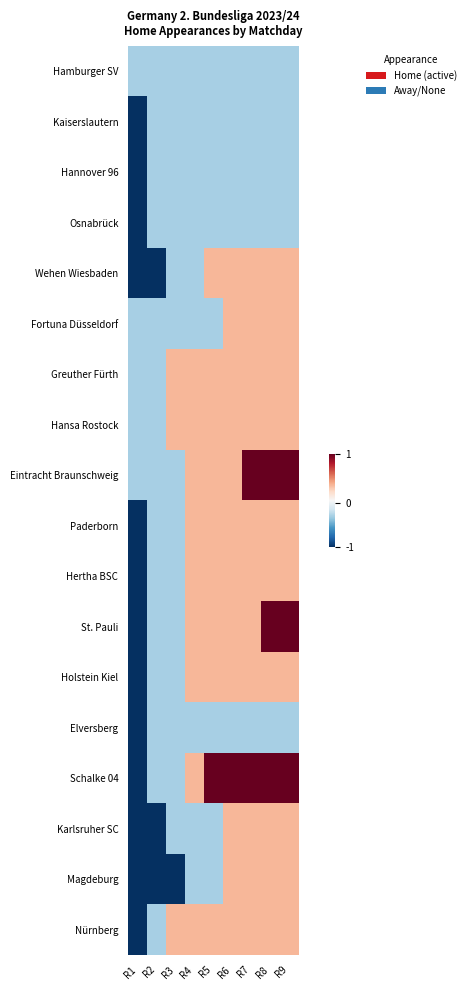

Reading right to left, list all the values displayed in this chart.

Hamburger SV: R9=-0.4	R8=-0.4	R7=-0.4	R6=-0.4	R5=-0.4	R4=-0.4	R3=-0.4	R2=-0.4	R1=-0.4
Kaiserslautern: R9=-0.4	R8=-0.4	R7=-0.4	R6=-0.4	R5=-0.4	R4=-0.4	R3=-0.4	R2=-0.4	R1=-1.4
Hannover 96: R9=-0.4	R8=-0.4	R7=-0.4	R6=-0.4	R5=-0.4	R4=-0.4	R3=-0.4	R2=-0.4	R1=-1.4
Osnabrück: R9=-0.4	R8=-0.4	R7=-0.4	R6=-0.4	R5=-0.4	R4=-0.4	R3=-0.4	R2=-0.4	R1=-1.4
Wehen Wiesbaden: R9=0.6	R8=0.6	R7=0.6	R6=0.6	R5=0.6	R4=-0.4	R3=-0.4	R2=-1.4	R1=-1.4
Fortuna Düsseldorf: R9=0.6	R8=0.6	R7=0.6	R6=0.6	R5=-0.4	R4=-0.4	R3=-0.4	R2=-0.4	R1=-0.4
Greuther Fürth: R9=0.6	R8=0.6	R7=0.6	R6=0.6	R5=0.6	R4=0.6	R3=0.6	R2=-0.4	R1=-0.4
Hansa Rostock: R9=0.6	R8=0.6	R7=0.6	R6=0.6	R5=0.6	R4=0.6	R3=0.6	R2=-0.4	R1=-0.4
Eintracht Braunschweig: R9=1.6	R8=1.6	R7=1.6	R6=0.6	R5=0.6	R4=0.6	R3=-0.4	R2=-0.4	R1=-0.4
Paderborn: R9=0.6	R8=0.6	R7=0.6	R6=0.6	R5=0.6	R4=0.6	R3=-0.4	R2=-0.4	R1=-1.4
Hertha BSC: R9=0.6	R8=0.6	R7=0.6	R6=0.6	R5=0.6	R4=0.6	R3=-0.4	R2=-0.4	R1=-1.4
St. Pauli: R9=1.6	R8=1.6	R7=0.6	R6=0.6	R5=0.6	R4=0.6	R3=-0.4	R2=-0.4	R1=-1.4
Holstein Kiel: R9=0.6	R8=0.6	R7=0.6	R6=0.6	R5=0.6	R4=0.6	R3=-0.4	R2=-0.4	R1=-1.4
Elversberg: R9=-0.4	R8=-0.4	R7=-0.4	R6=-0.4	R5=-0.4	R4=-0.4	R3=-0.4	R2=-0.4	R1=-1.4
Schalke 04: R9=1.6	R8=1.6	R7=1.6	R6=1.6	R5=1.6	R4=0.6	R3=-0.4	R2=-0.4	R1=-1.4
Karlsruher SC: R9=0.6	R8=0.6	R7=0.6	R6=0.6	R5=-0.4	R4=-0.4	R3=-0.4	R2=-1.4	R1=-1.4
Magdeburg: R9=0.6	R8=0.6	R7=0.6	R6=0.6	R5=-0.4	R4=-0.4	R3=-1.4	R2=-1.4	R1=-1.4
Nürnberg: R9=0.6	R8=0.6	R7=0.6	R6=0.6	R5=0.6	R4=0.6	R3=0.6	R2=-0.4	R1=-1.4